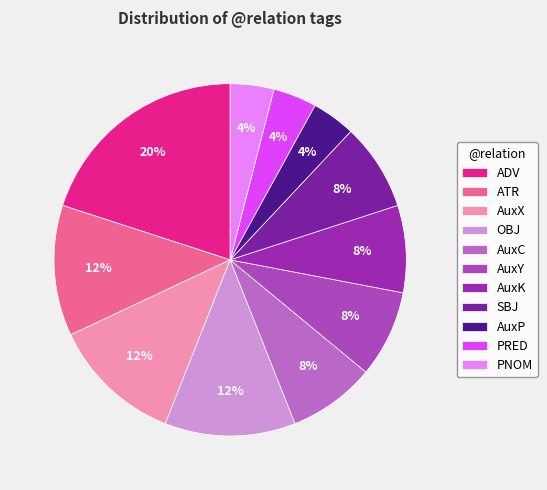

How many slices are in this pie chart?

11